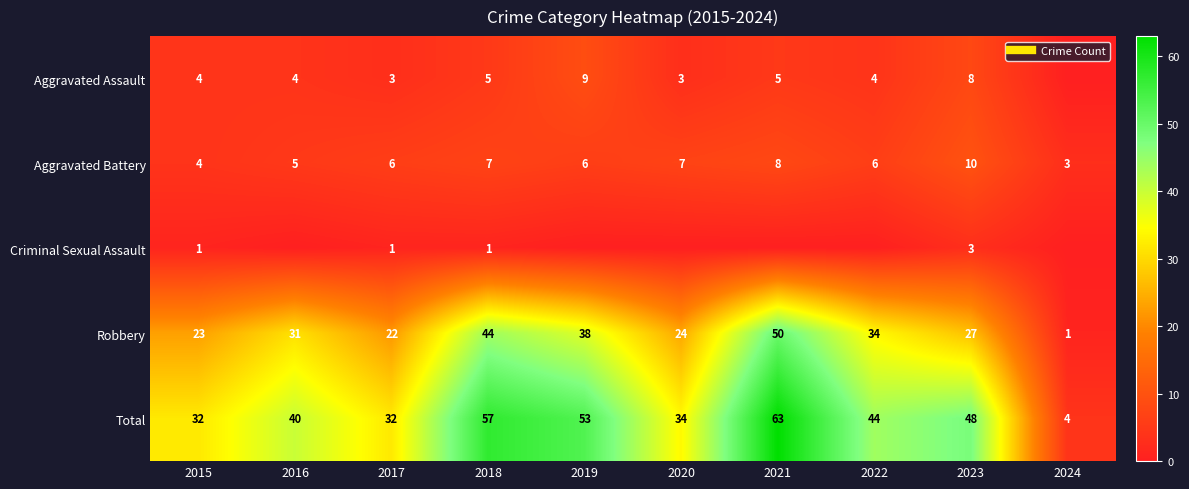

Rank the series at 2016 from lowest to highest value.

Criminal Sexual Assault, Aggravated Assault, Aggravated Battery, Robbery, Total